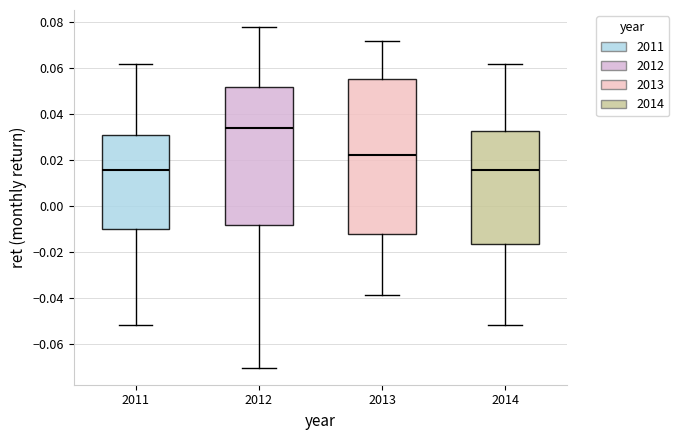

Comparing the boxes themselves (not the whiskers), which one is the tallest?

2013